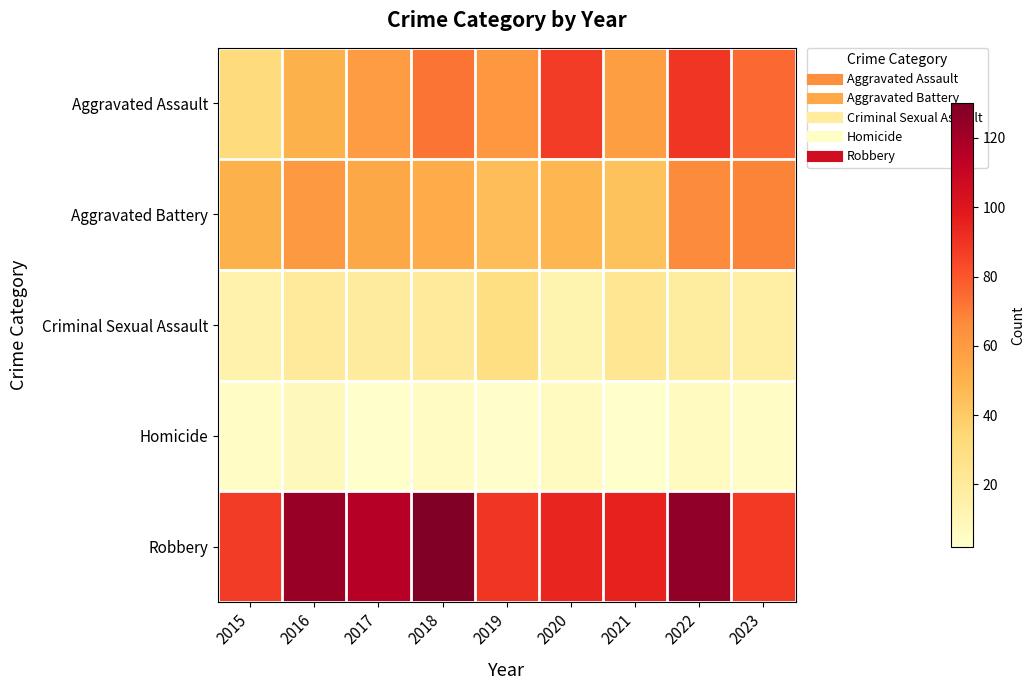

Rank the series at 2015 from highest to lowest value.

Robbery, Aggravated Battery, Aggravated Assault, Criminal Sexual Assault, Homicide